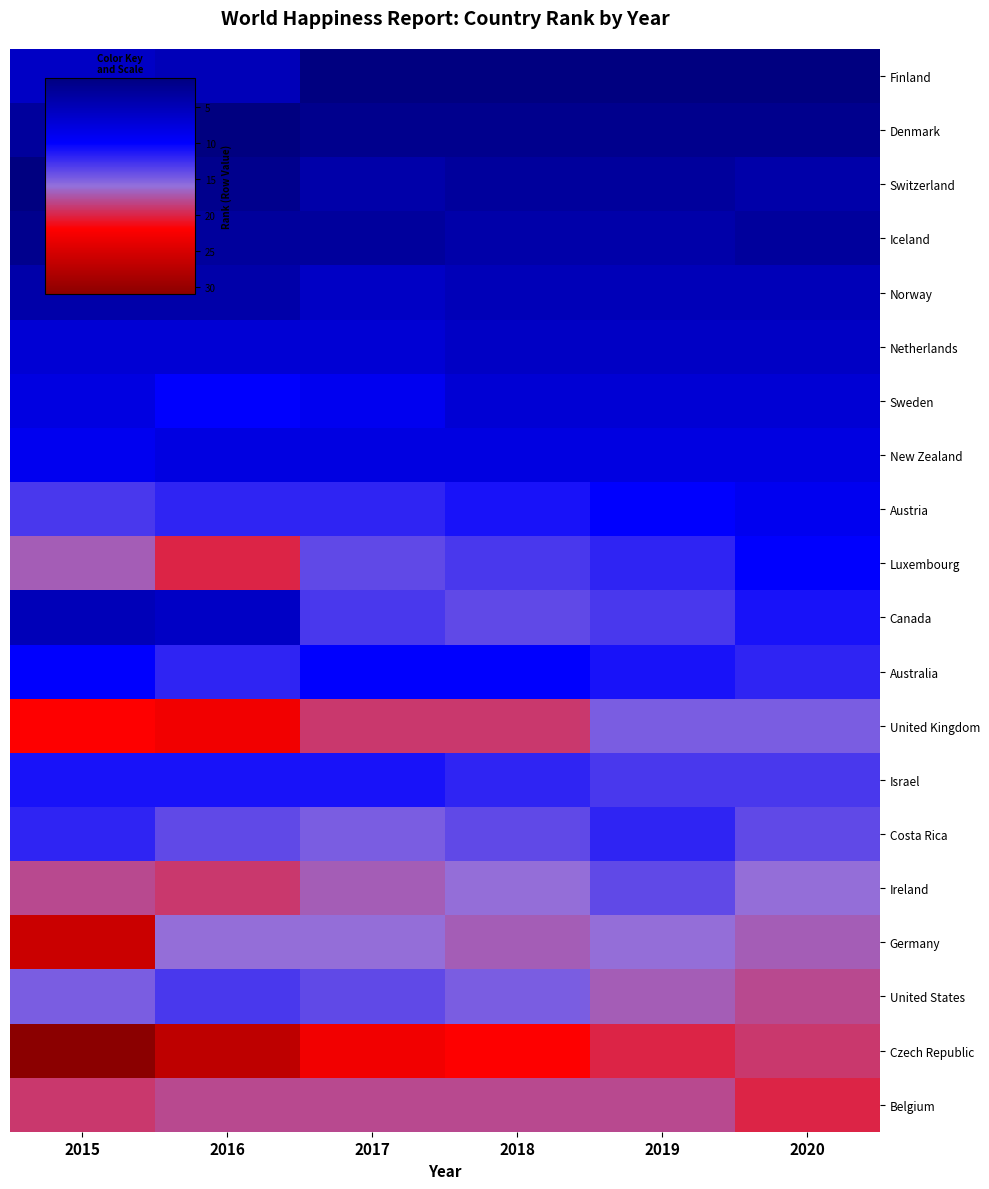

At how many categories does at least one series exceed 1?

6